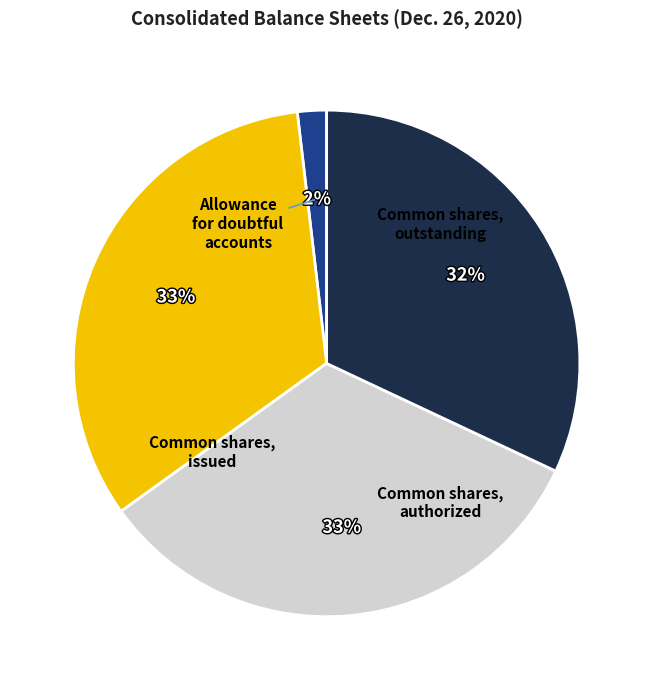

What percentage is the Common shares, issued slice, to the nearest percent?

33%